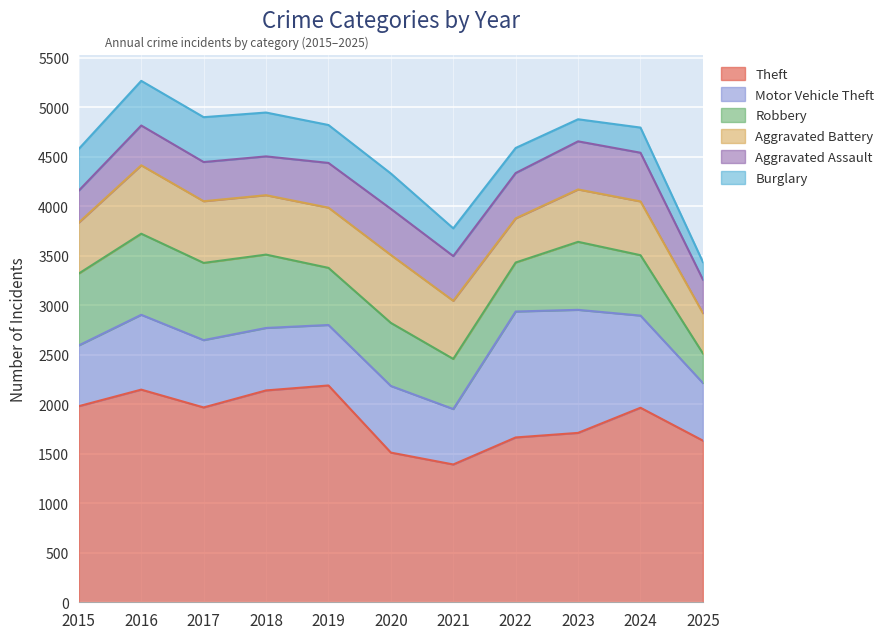

At which category does Theft reach its first local valley?

2017